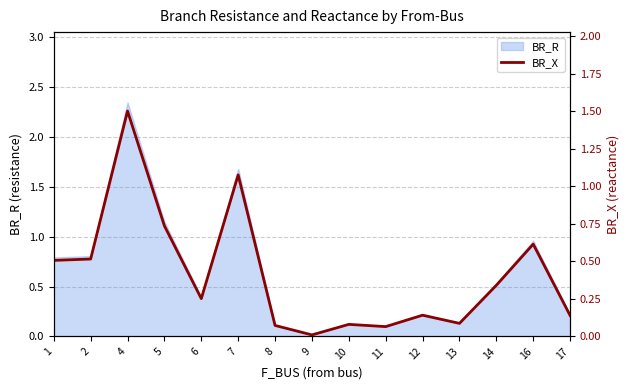

At which label does BR_R reach its minimum?

9